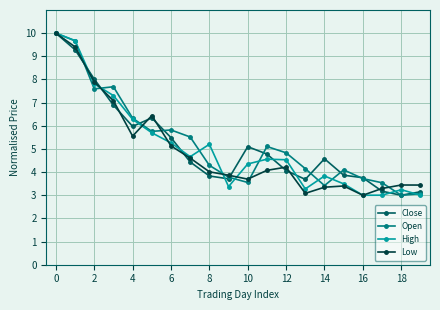

List the series in order of their overall mean, highest first.

Open, Close, High, Low